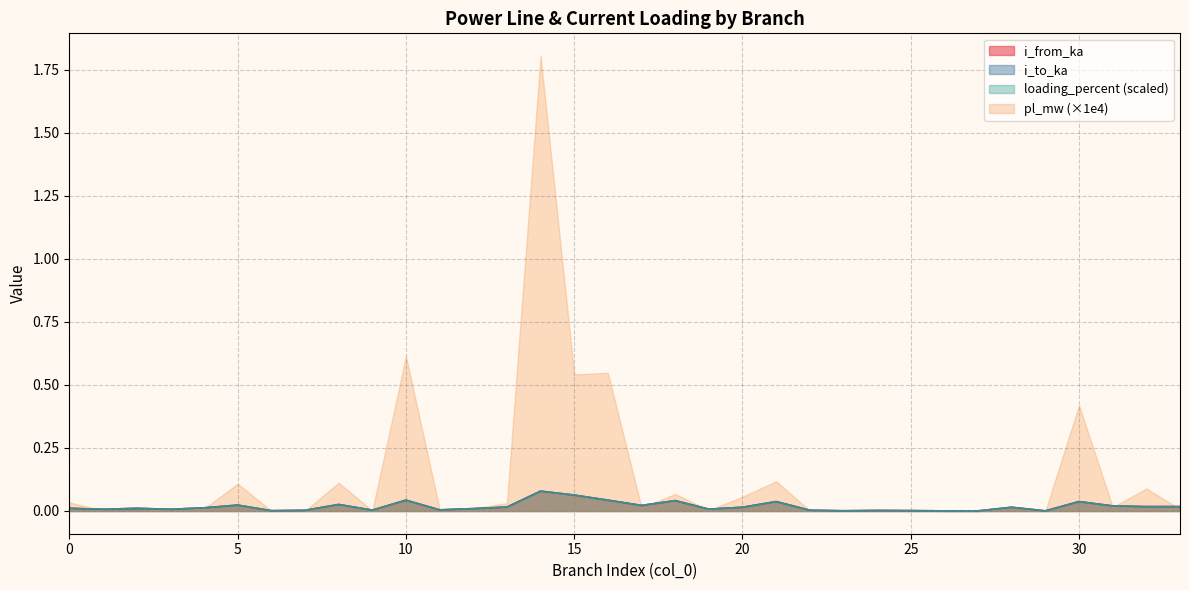

Rank the categories by i_to_ka value from highest to lowest.

14, 15, 10, 16, 18, 30, 21, 8, 5, 17, 31, 33, 32, 13, 28, 20, 4, 0, 2, 12, 19, 3, 1, 11, 9, 22, 7, 24, 25, 6, 23, 29, 27, 26